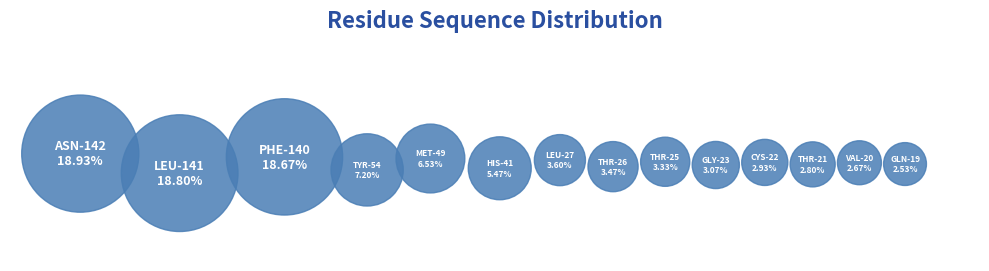

How many segments does this pie chart have?

14